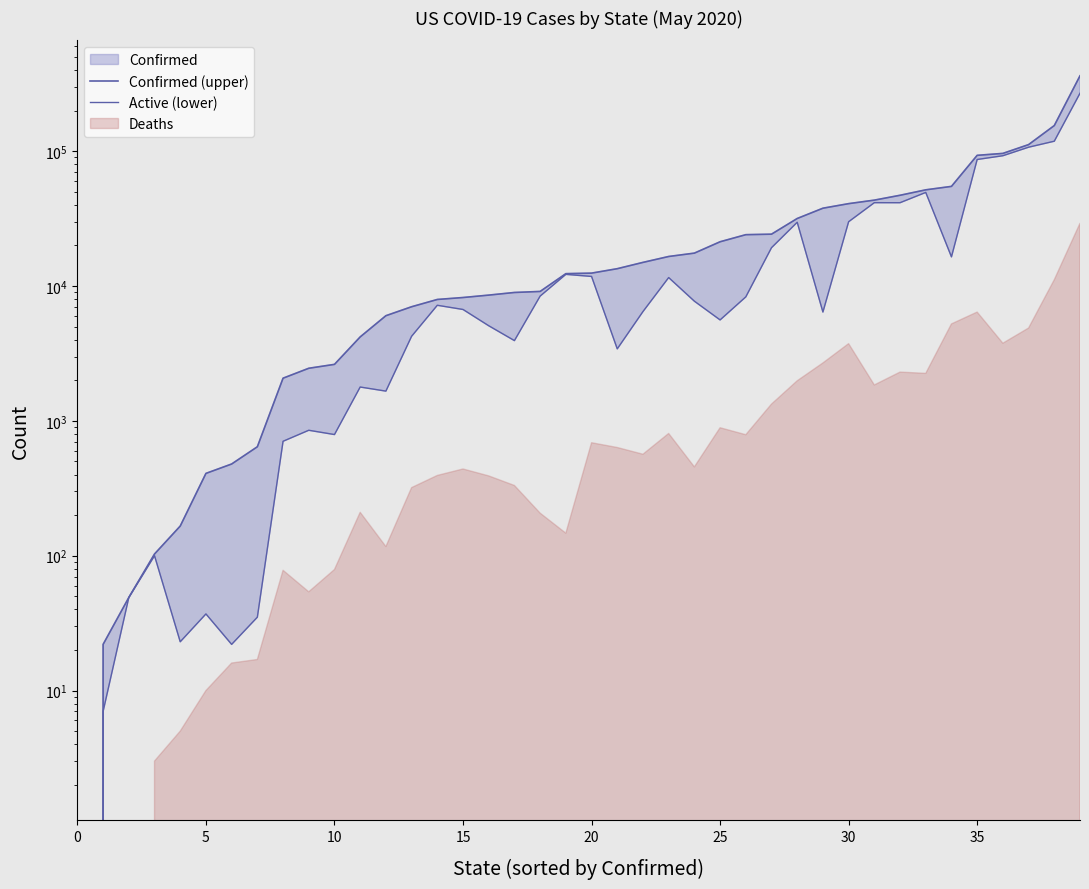

What is the average value of the Active (lower) series?

25444